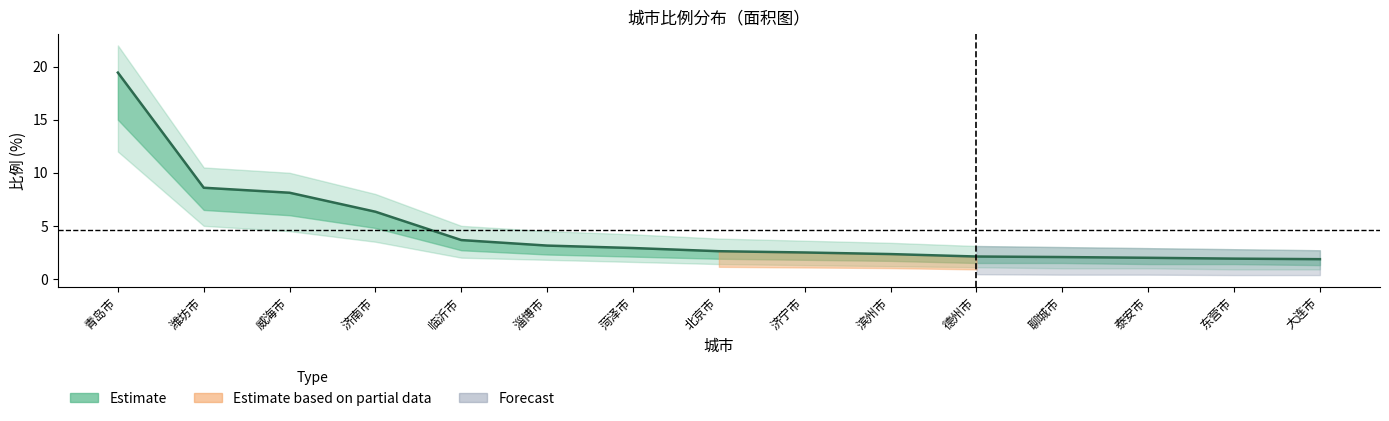

What is the change in value from 菏泽市 to 滨州市?

-0.6